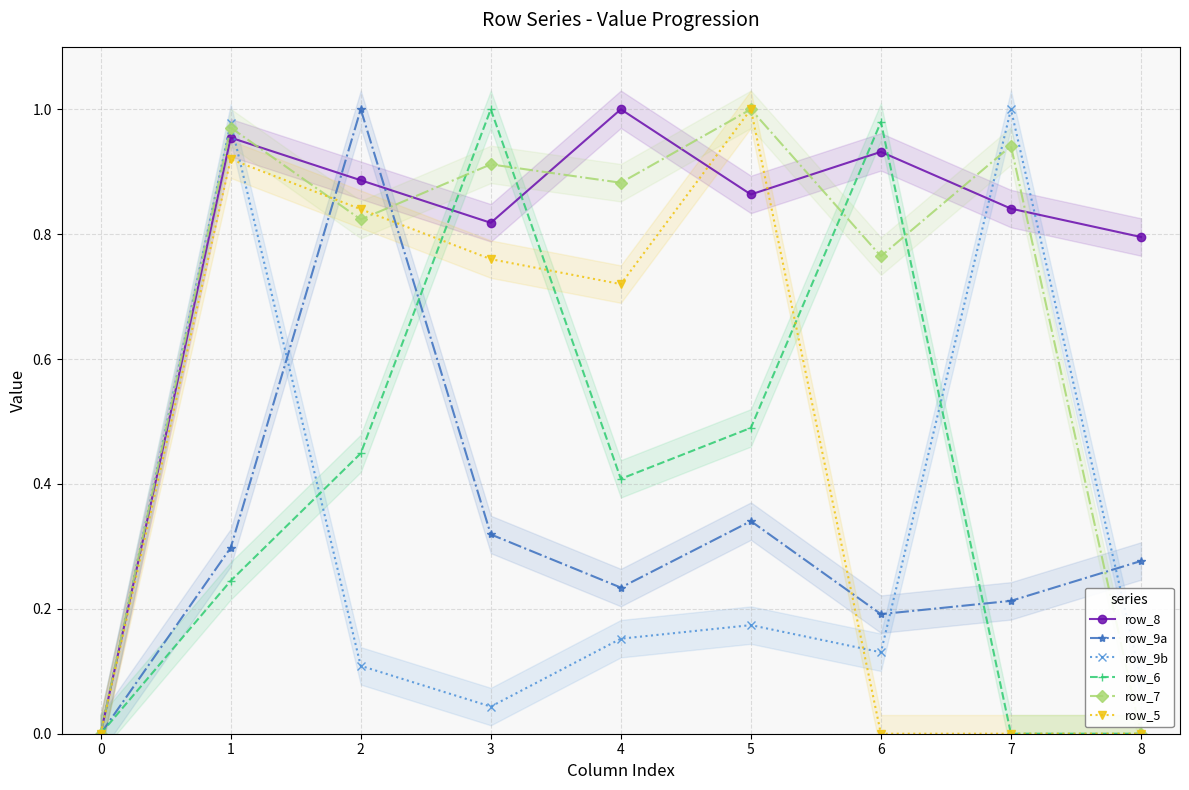

Is the value of row_9a at 1 greater than the value of row_9b at 1?

No